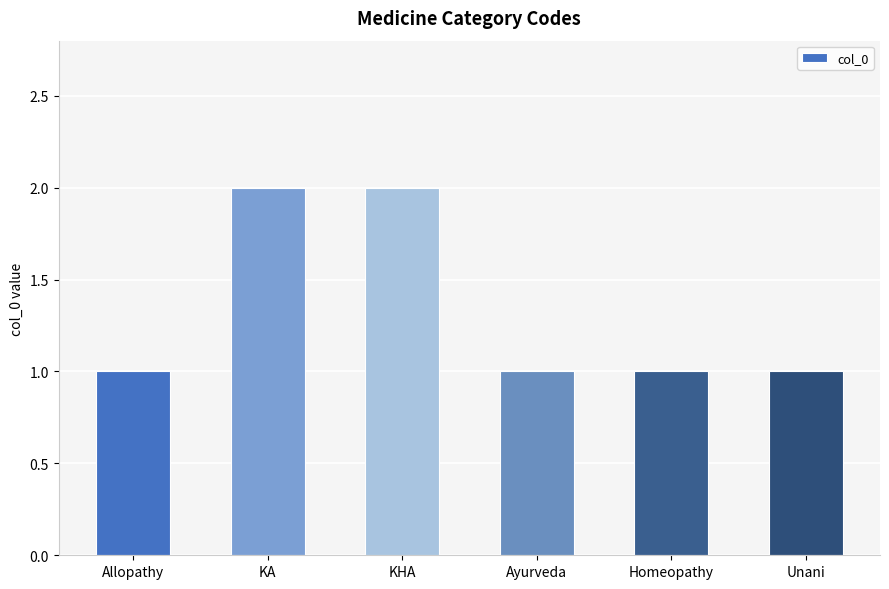

What position from the left is KA?

2